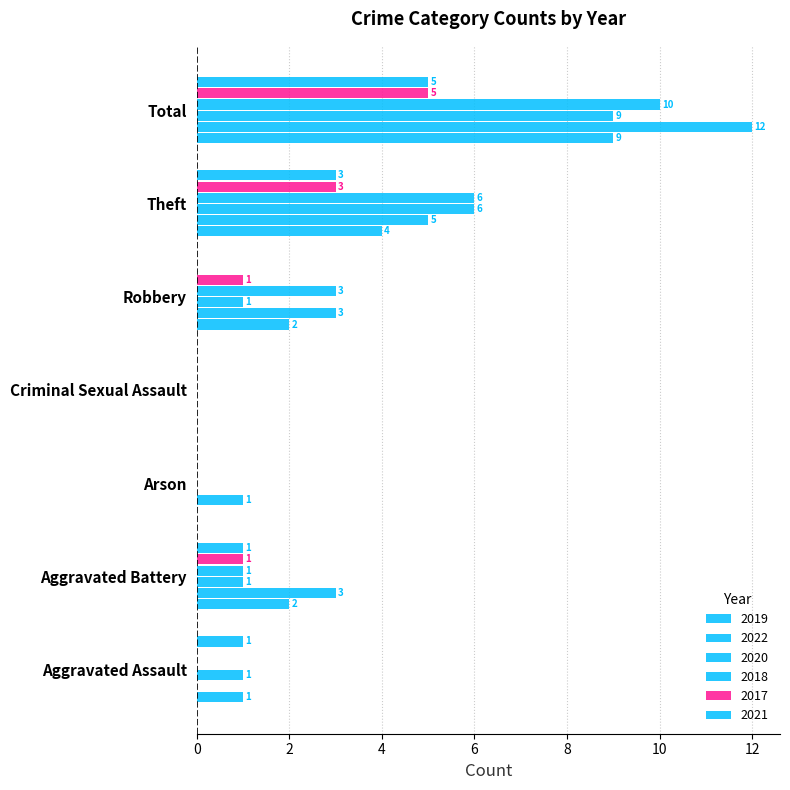

How many positive values does the 2020 series have?

5